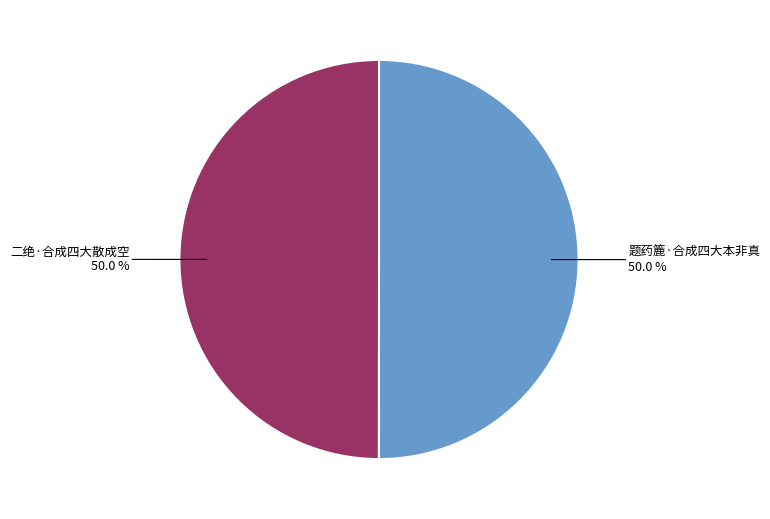

How many slices are in this pie chart?

2